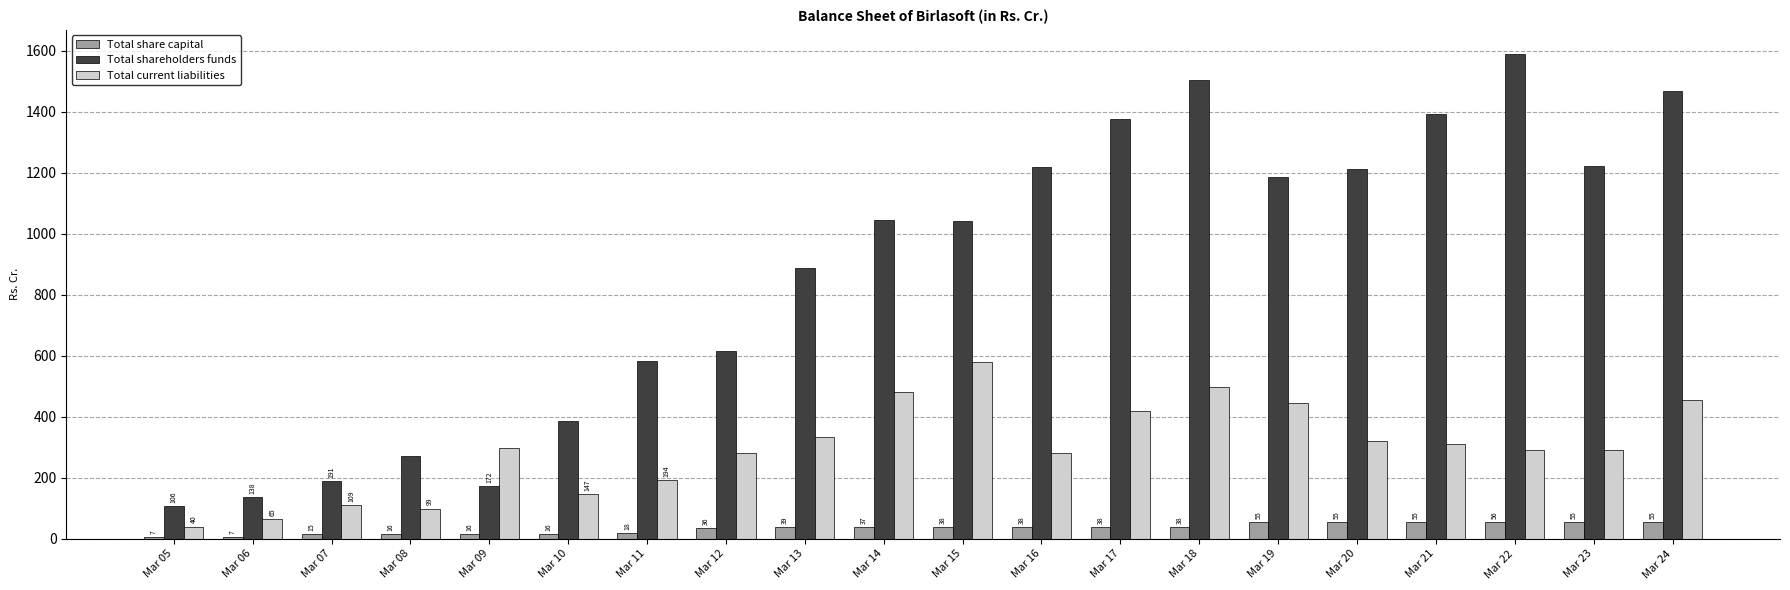

How many data points in Total shareholders funds are above 1043?

10